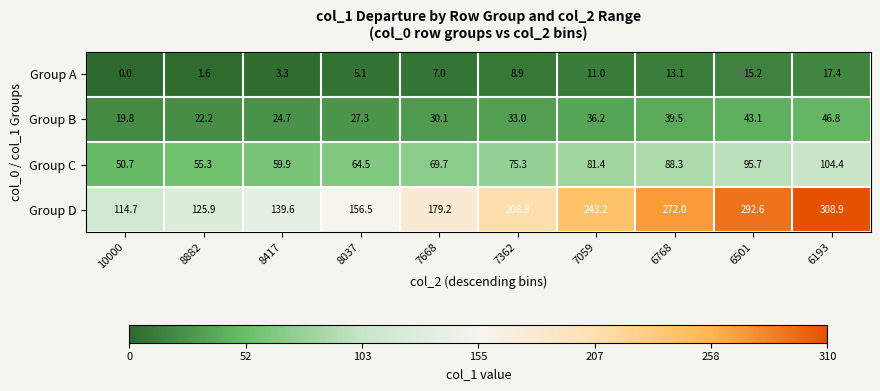

Is it true that Group B equals 45.8 at 8037?

False